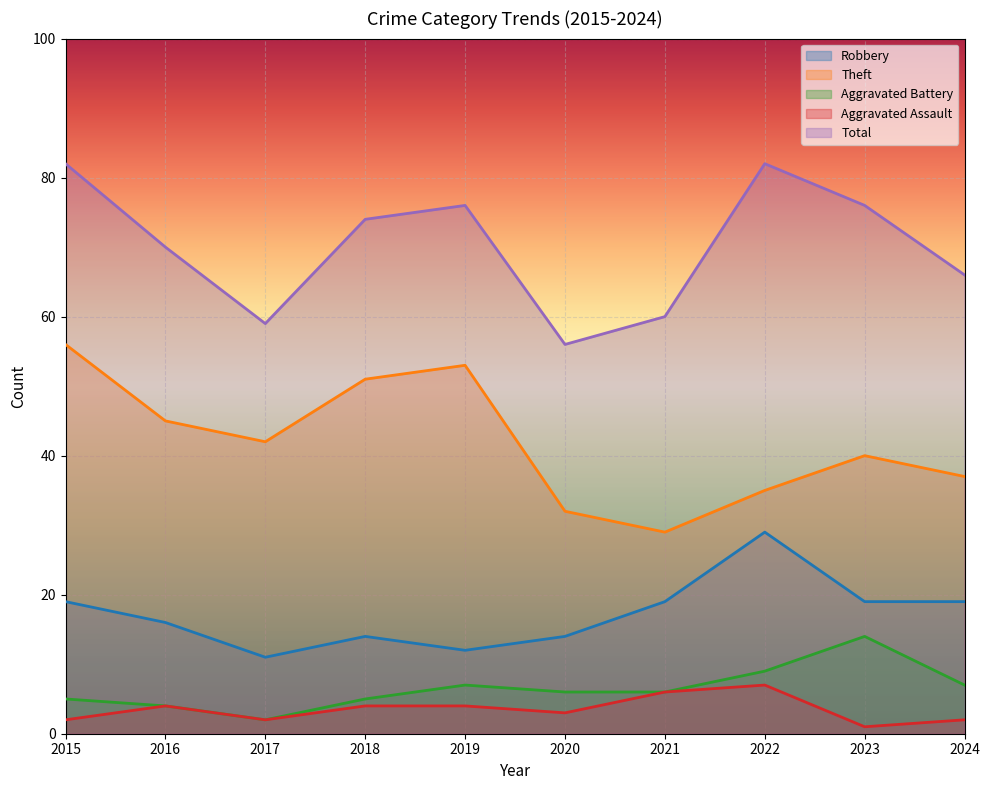

Which has a higher value, 2020 or 2023?

2023